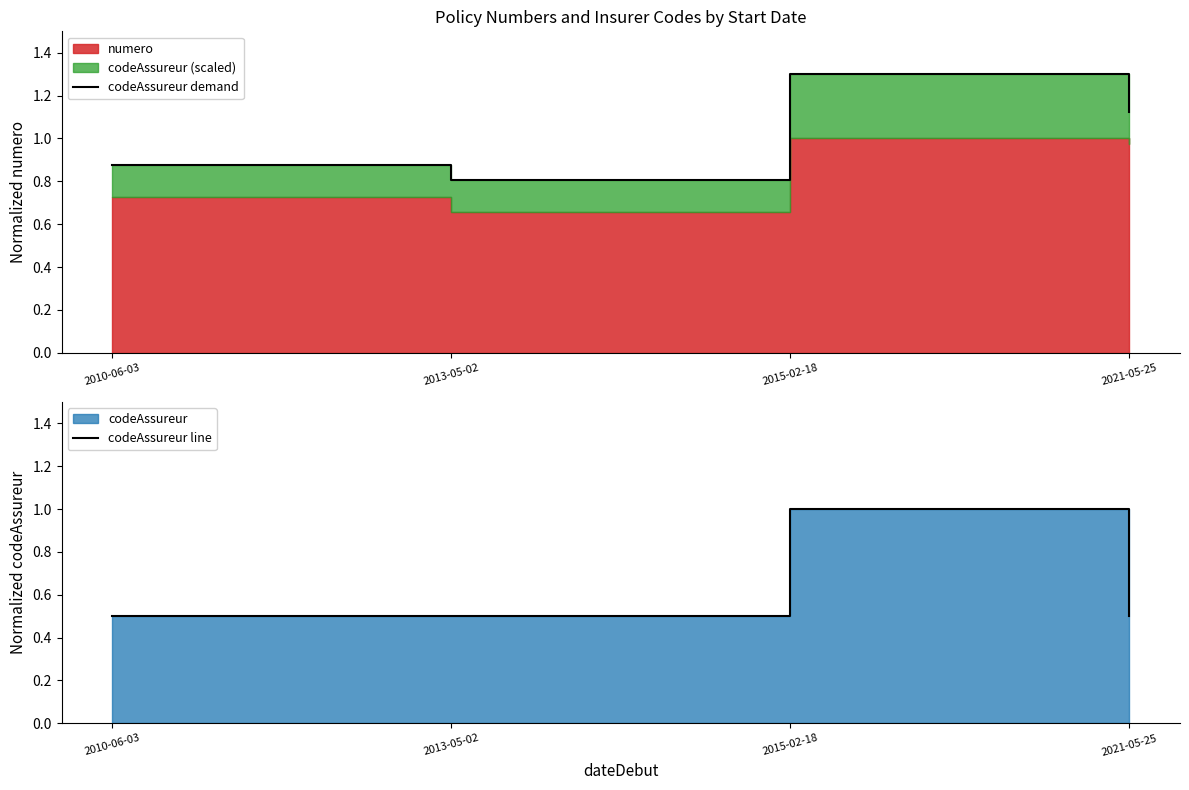

What is the lowest value of the codeAssureur line series?

0.5